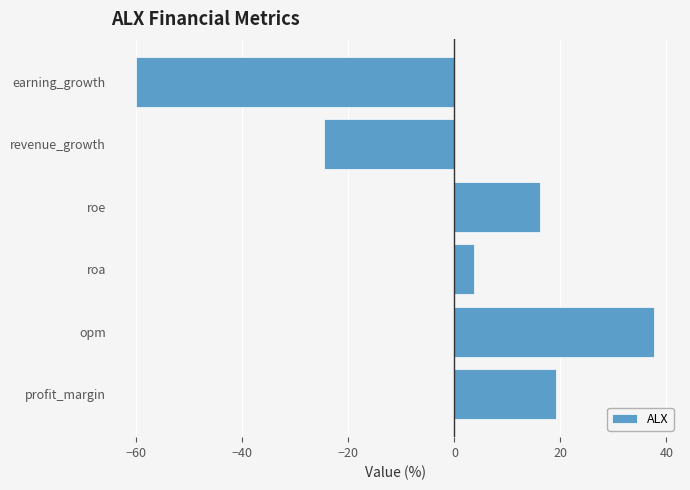

At which label is the value closest to -11?

revenue_growth